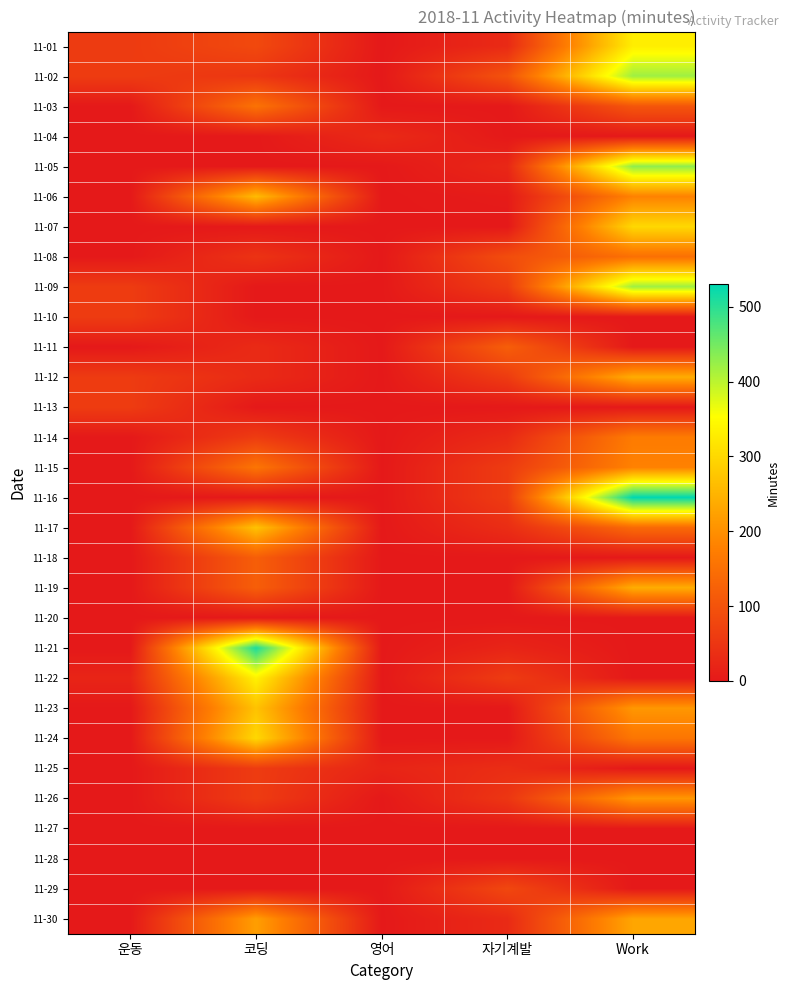

Rank the series by their maximum value, from highest to lowest.

11-16, 11-21, 11-05, 11-02, 11-09, 11-22, 11-01, 11-07, 11-24, 11-17, 11-23, 11-06, 11-12, 11-19, 11-30, 11-26, 11-15, 11-14, 11-03, 11-08, 11-11, 11-18, 11-29, 11-10, 11-13, 11-25, 11-04, 11-20, 11-27, 11-28